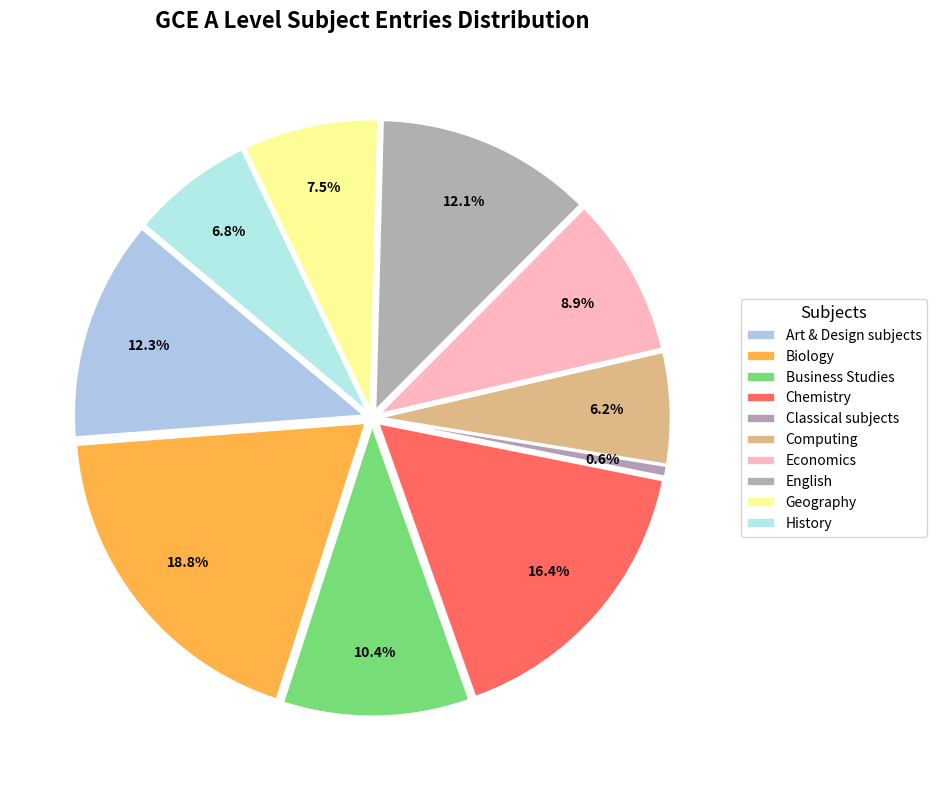

Count the number of slices in the pie.

10